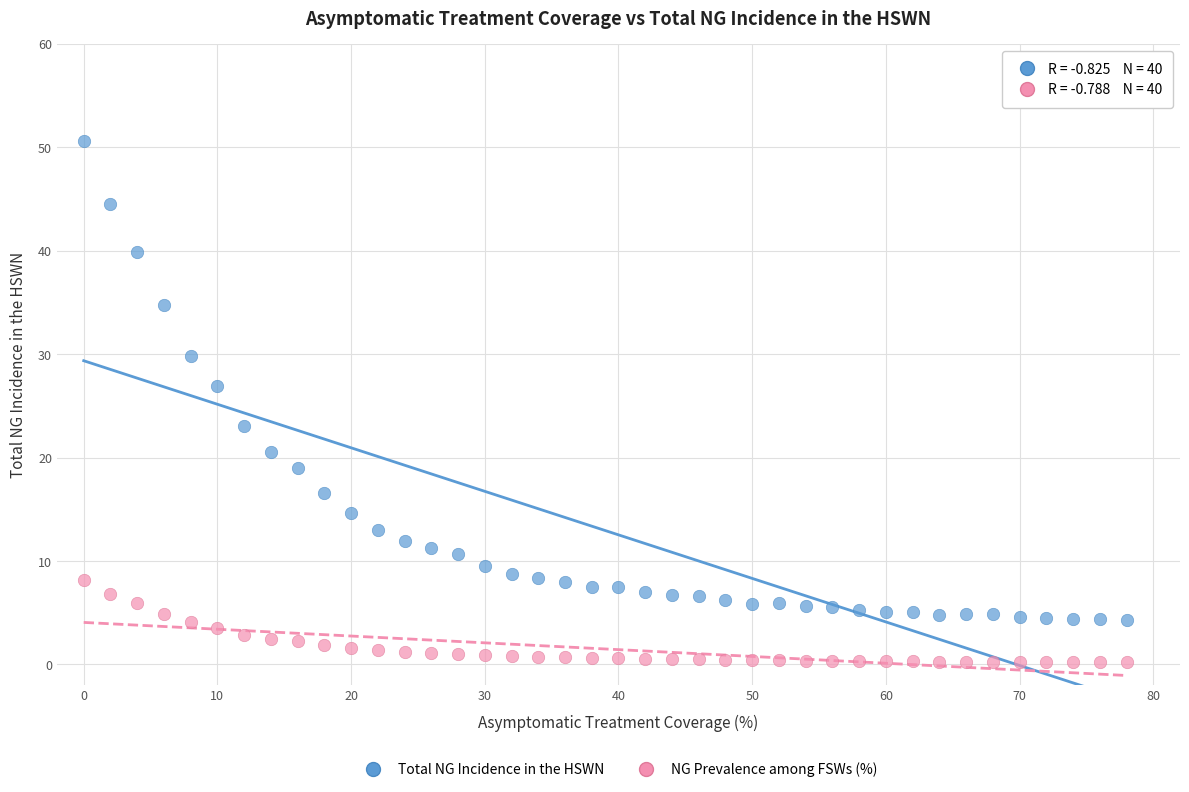

Which series reaches the minimum Y coordinate?

NG Prevalence among FSWs (%)